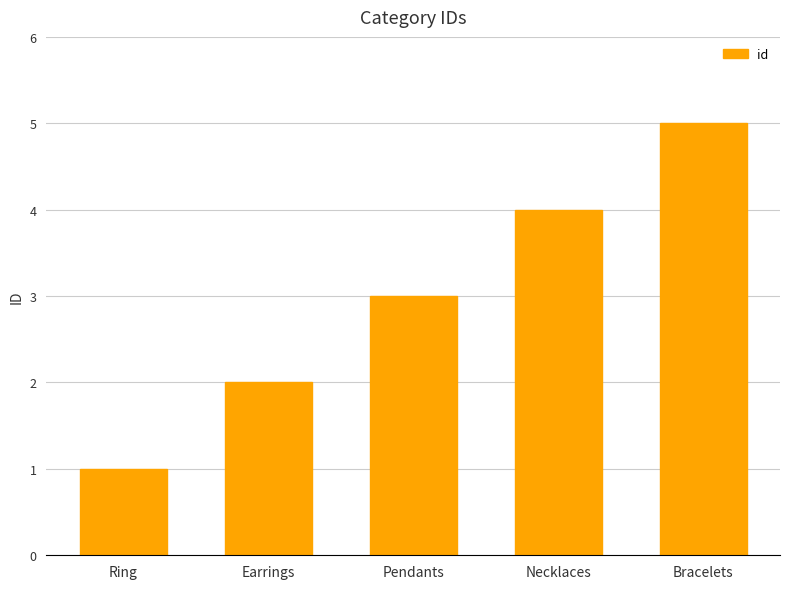

List the labels in order of value, smallest first.

Ring, Earrings, Pendants, Necklaces, Bracelets